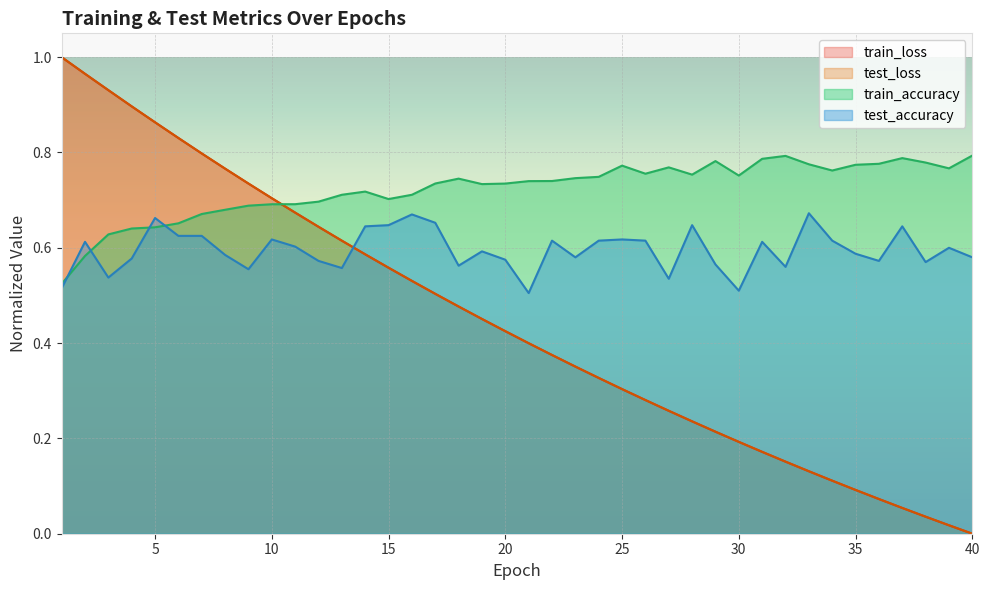

What value does the test_loss series have at 14?

0.6